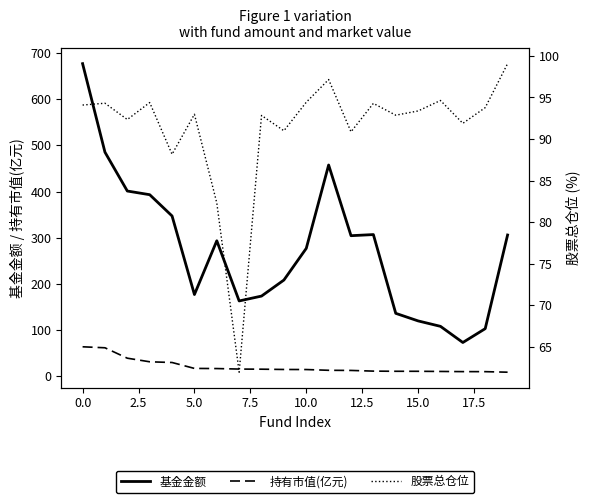

Which series has the largest range (max minus min)?

基金金额